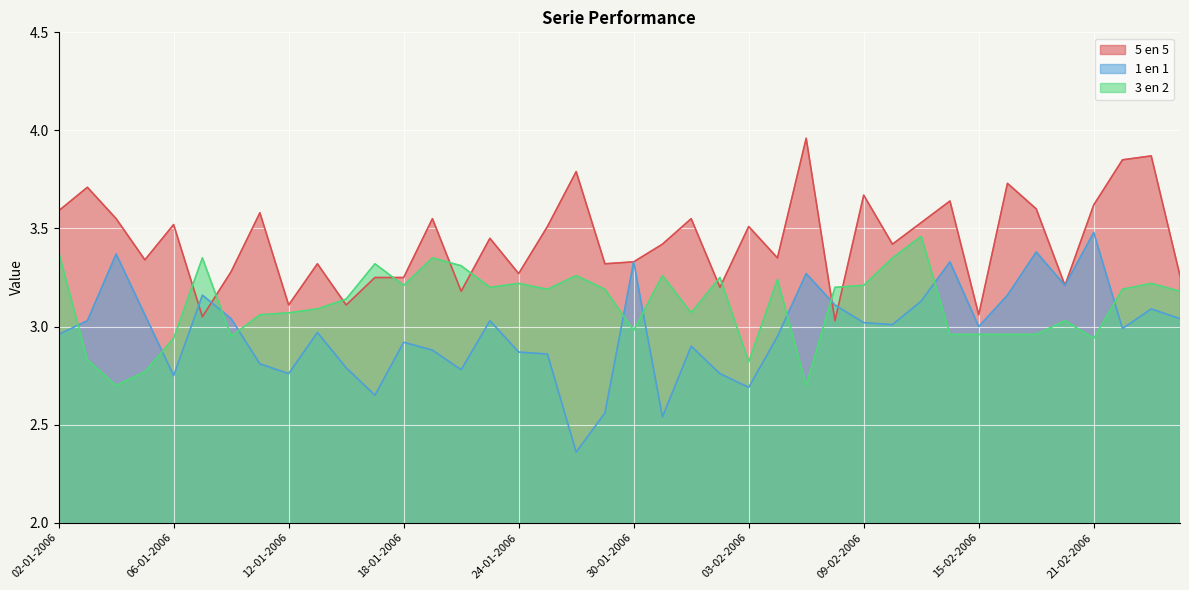

Which series has the largest total across all categories?

5 en 5